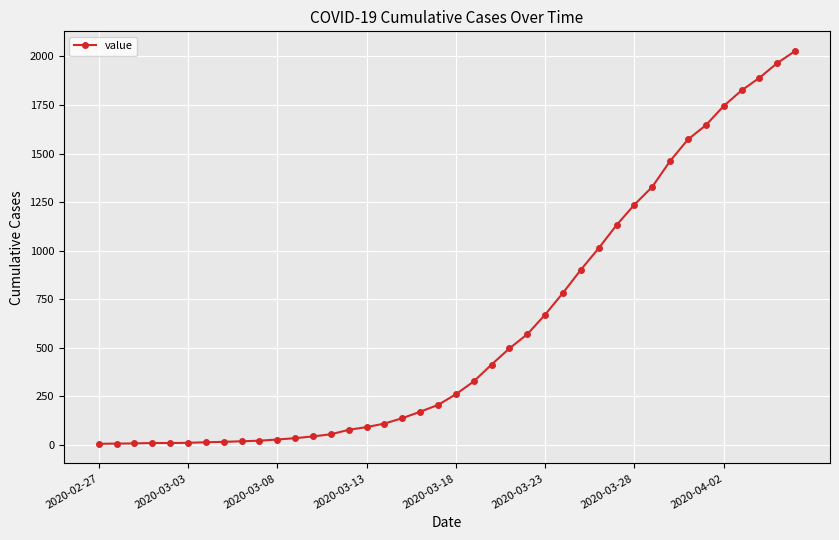

What is the sum of all values?

24351